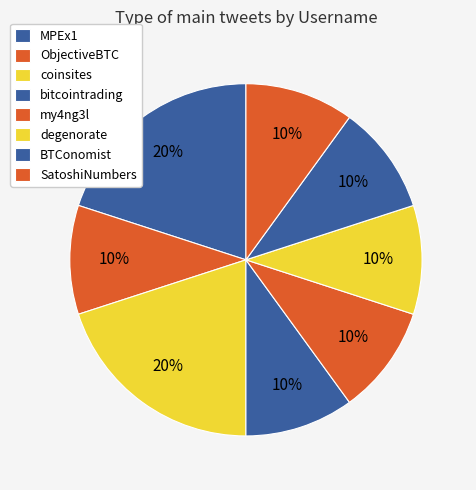

Is it true that SatoshiNumbers is 10% of the pie?

True